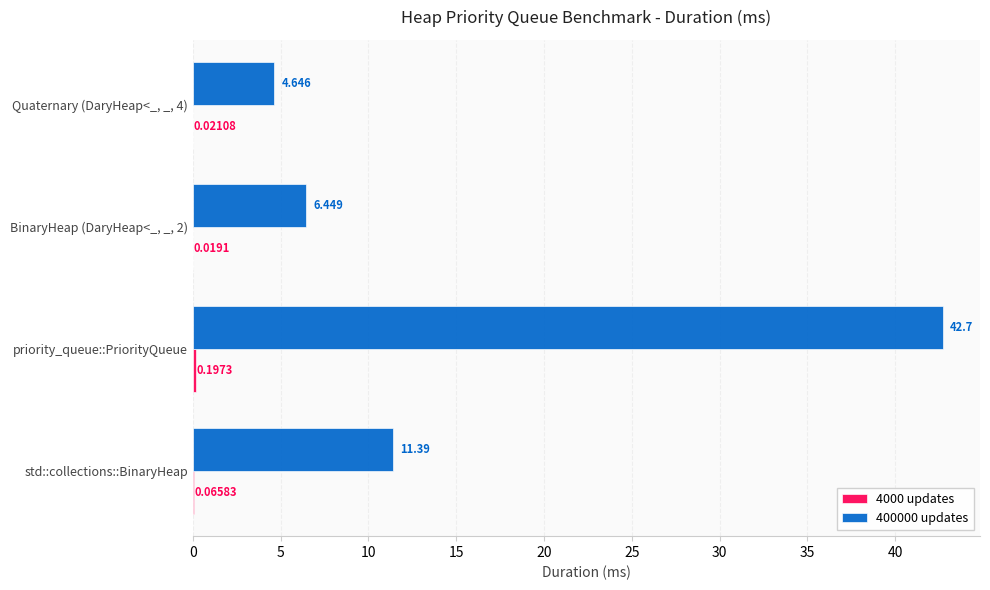

At which category does the chart reach its peak across all series?

priority_queue::PriorityQueue